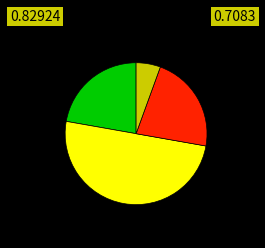

How many segments does this pie chart have?

4